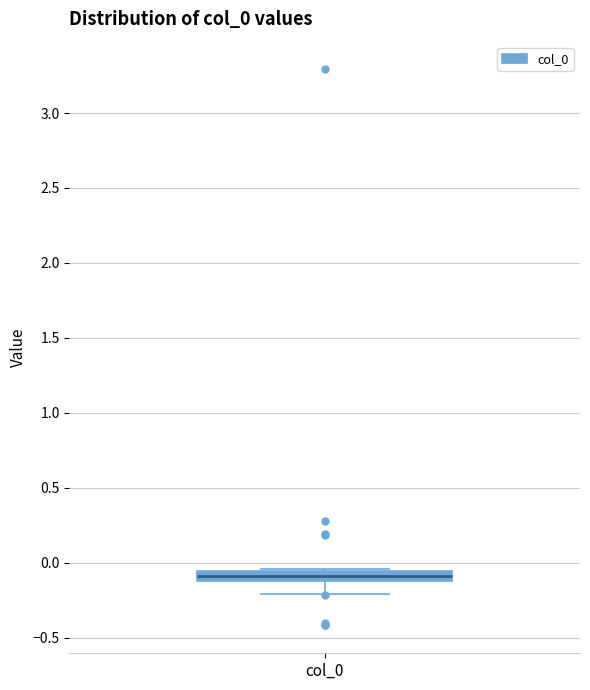

Where is the upper edge of the box for col_0 on the y-axis? The values are not printed on the chart, so give them approximately, as read against the axis.

-0.05